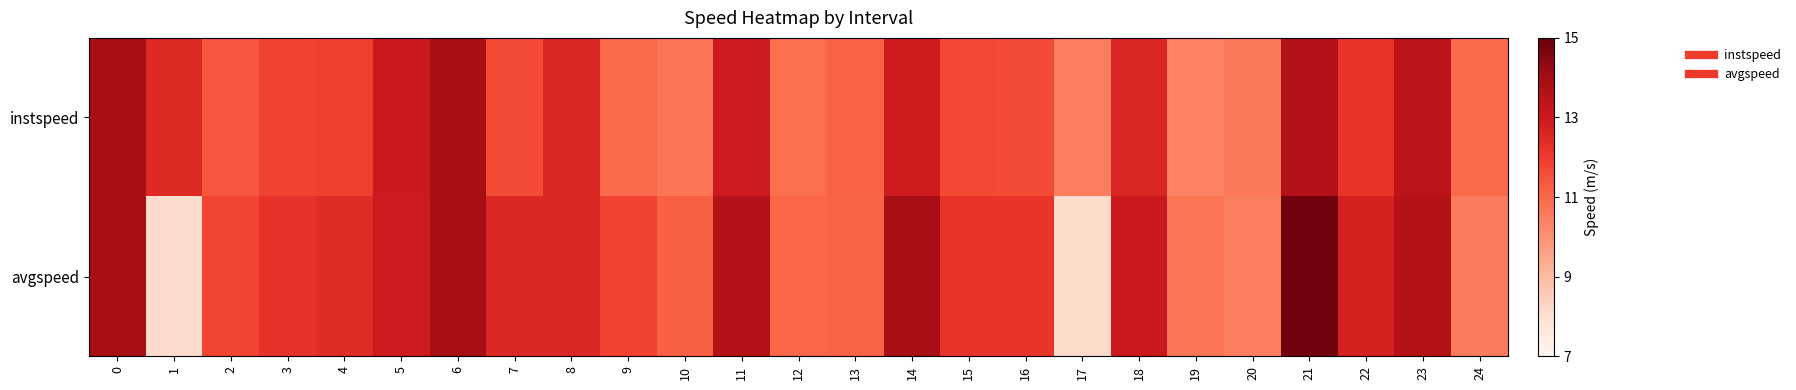

Which has a higher value, 19 or 6?

6